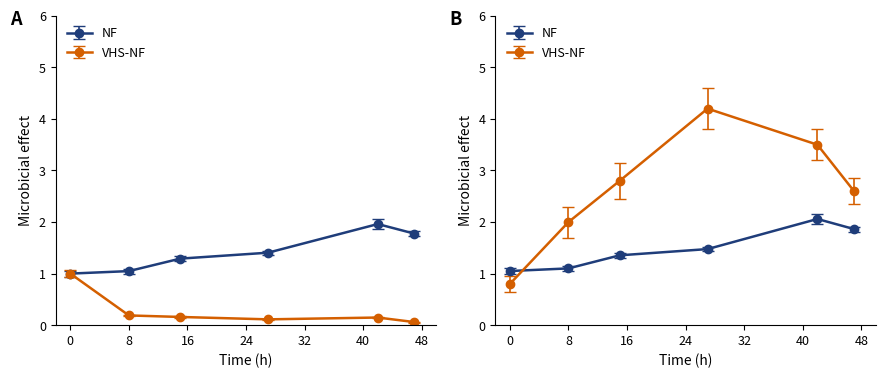

How many values in the close series exceed 1?

5